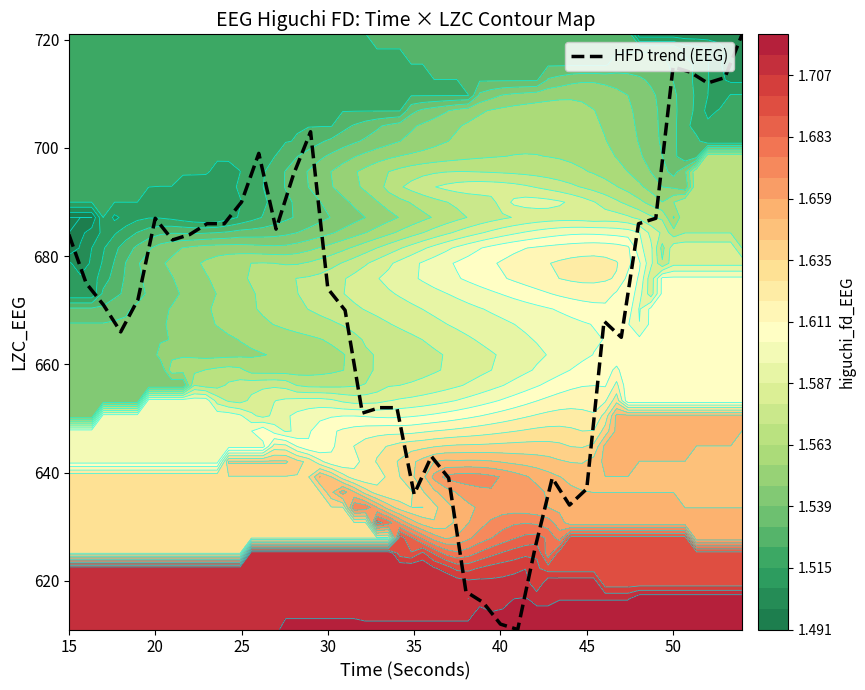

The HFD trend (EEG) series shows 1055 at 20. True or false?

False